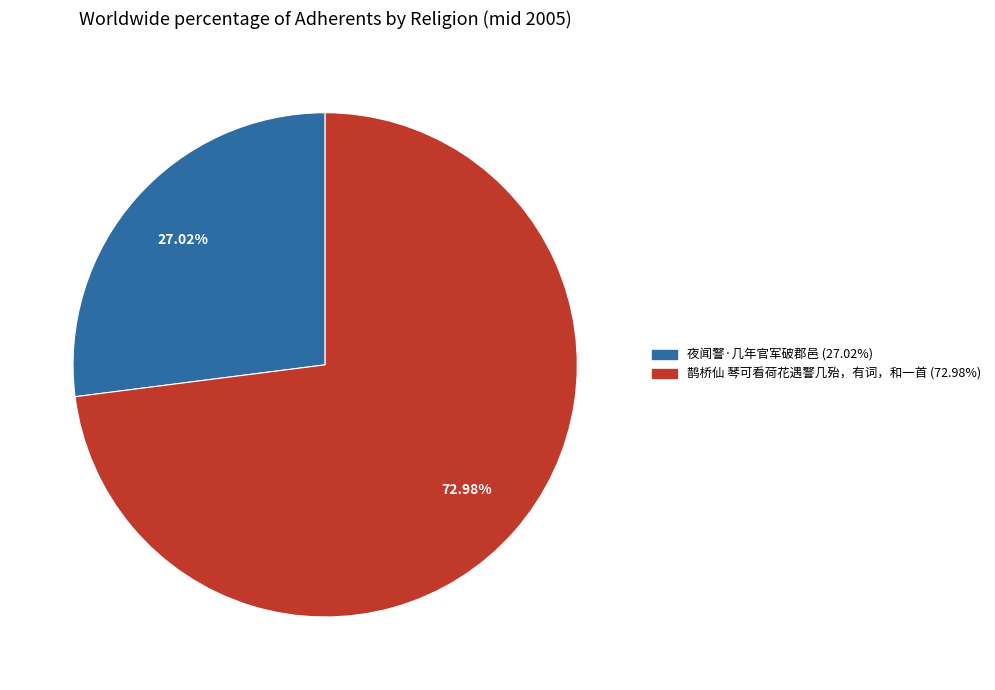

Between 鹊桥仙 琴可看荷花遇警几殆，有词，和一首 and 夜闻警·几年官军破郡邑, which is larger?

鹊桥仙 琴可看荷花遇警几殆，有词，和一首